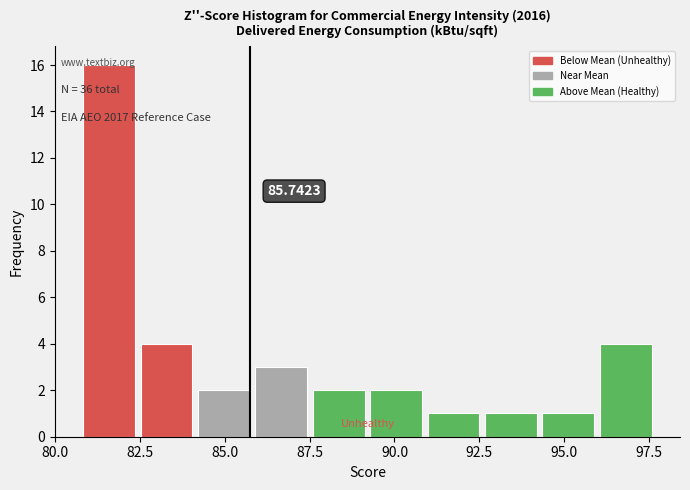

Read against the x-axis, roughly where is the centre of the tallest bar?

81.5